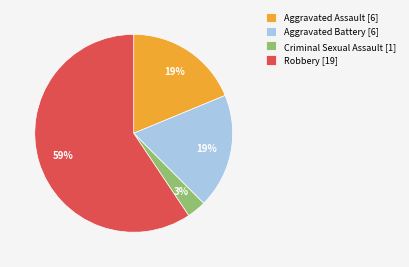

Which category has the biggest portion of the pie?

Robbery